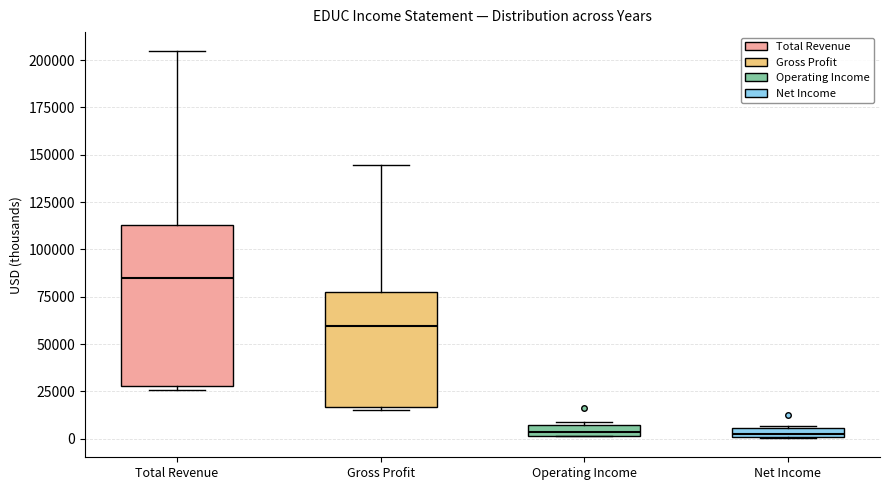

Where does the upper whisker of the box for Total Revenue end on the y-axis? The values are not printed on the chart, so give them approximately, as read against the axis.

205000